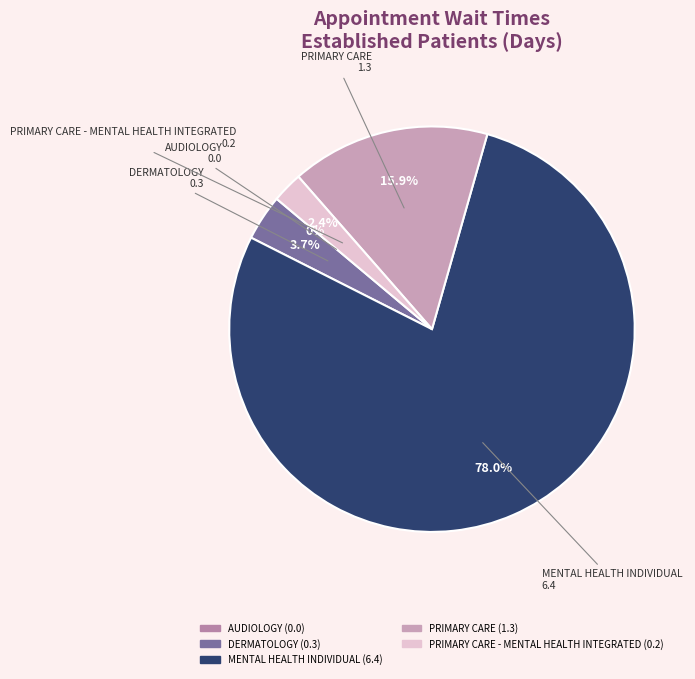

How much of the chart is everything except MENTAL HEALTH INDIVIDUAL?

22.0%